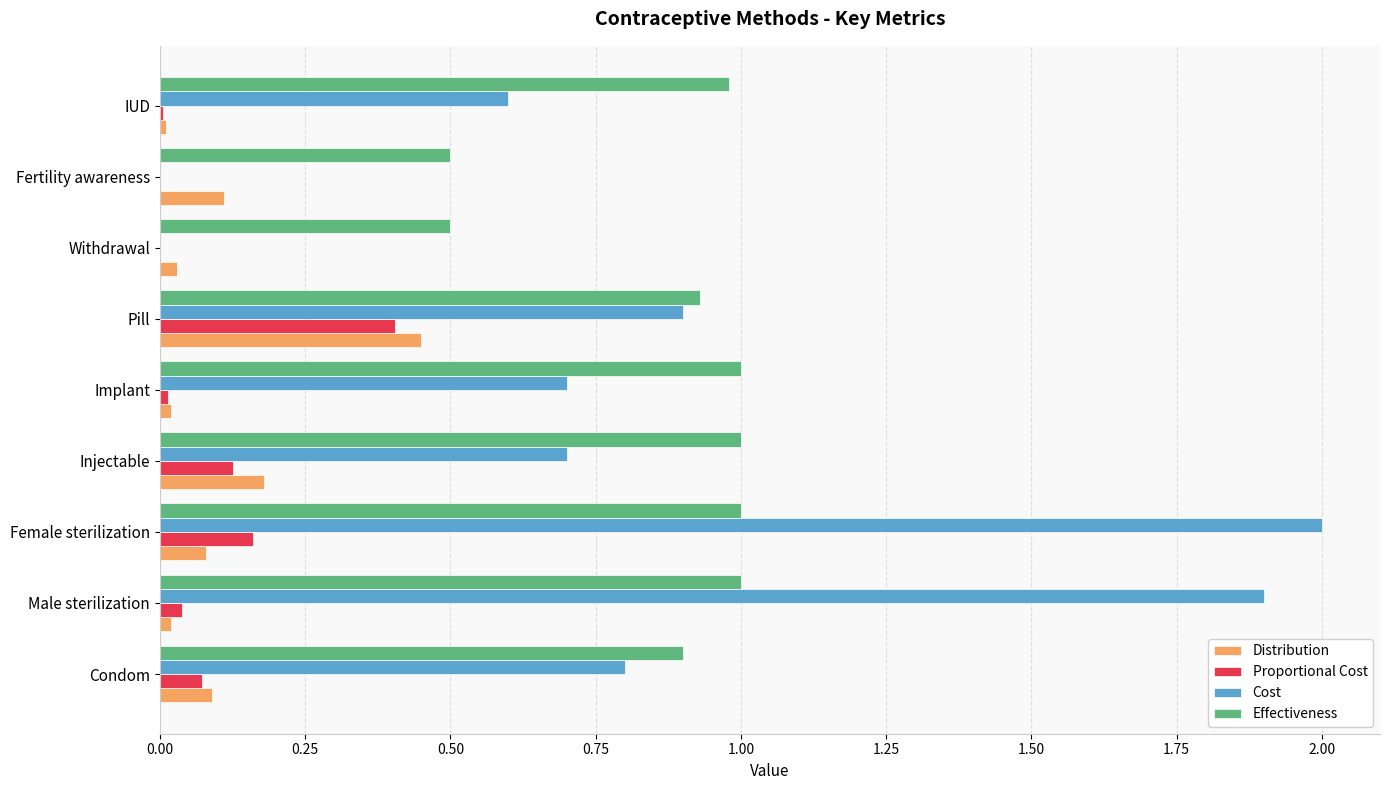

At which category is the sum across all series the highest?

Female sterilization